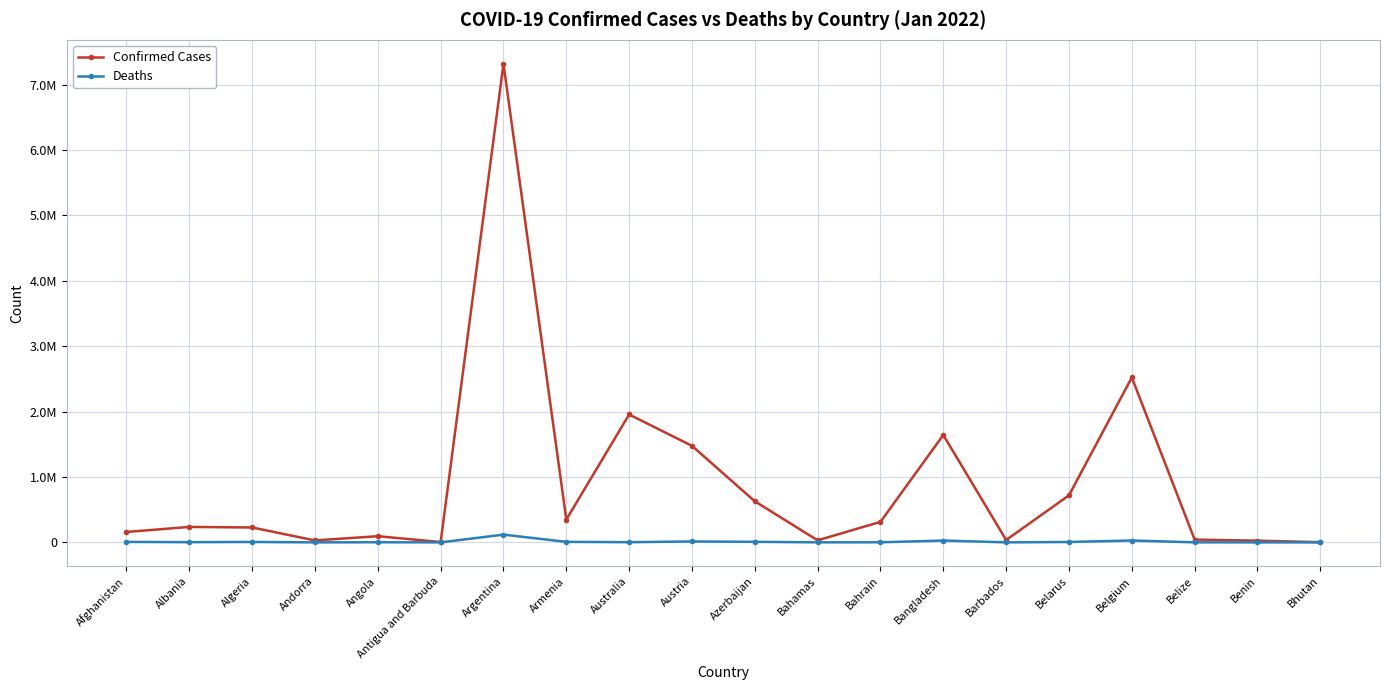

Where is the first local maximum for Confirmed Cases?

Albania